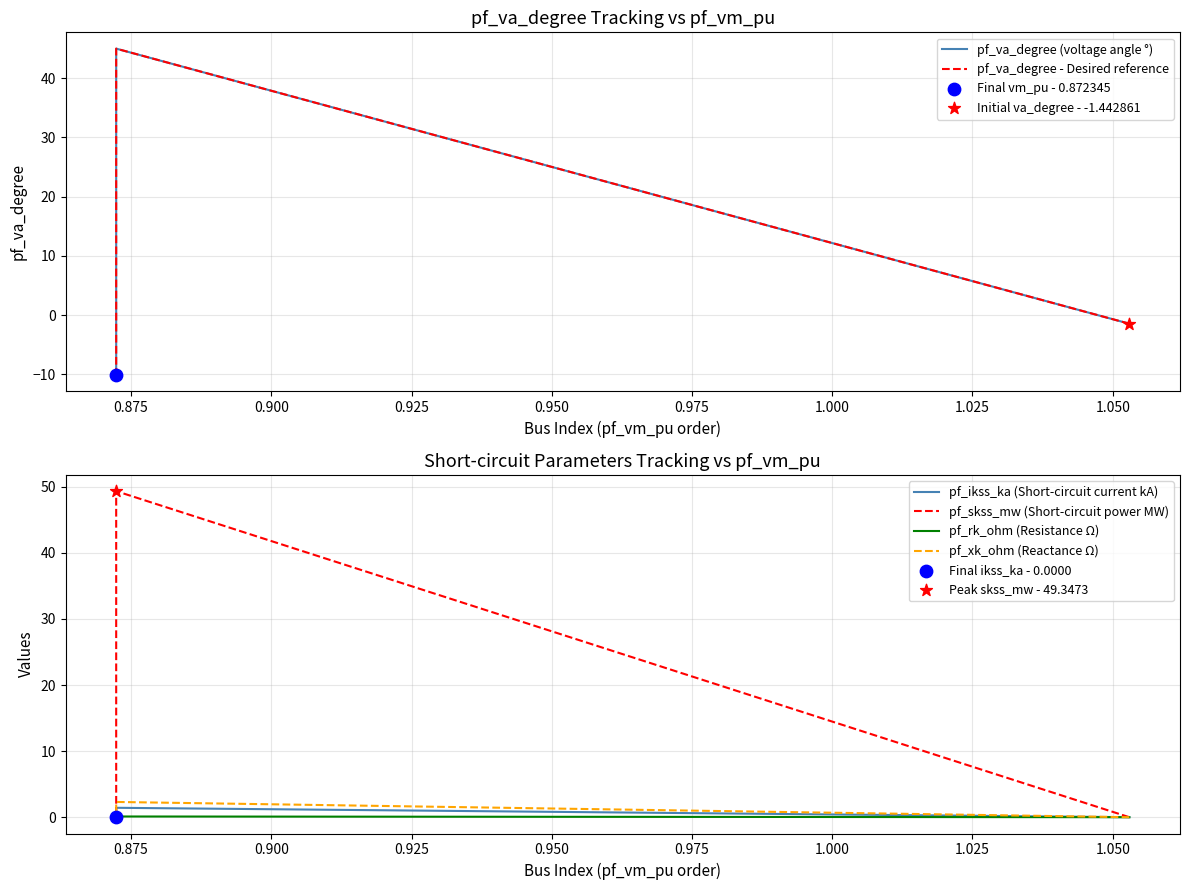

Which series has the largest Y range (max minus min)?

pf_va_degree (voltage angle °)